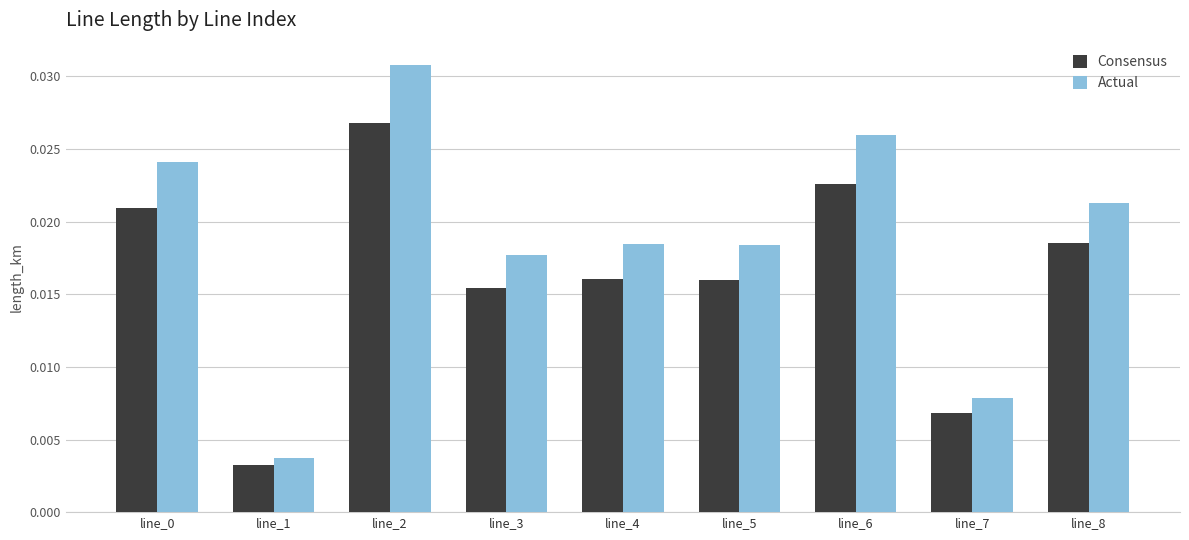

Which category has the highest value in the Consensus series?

line_2